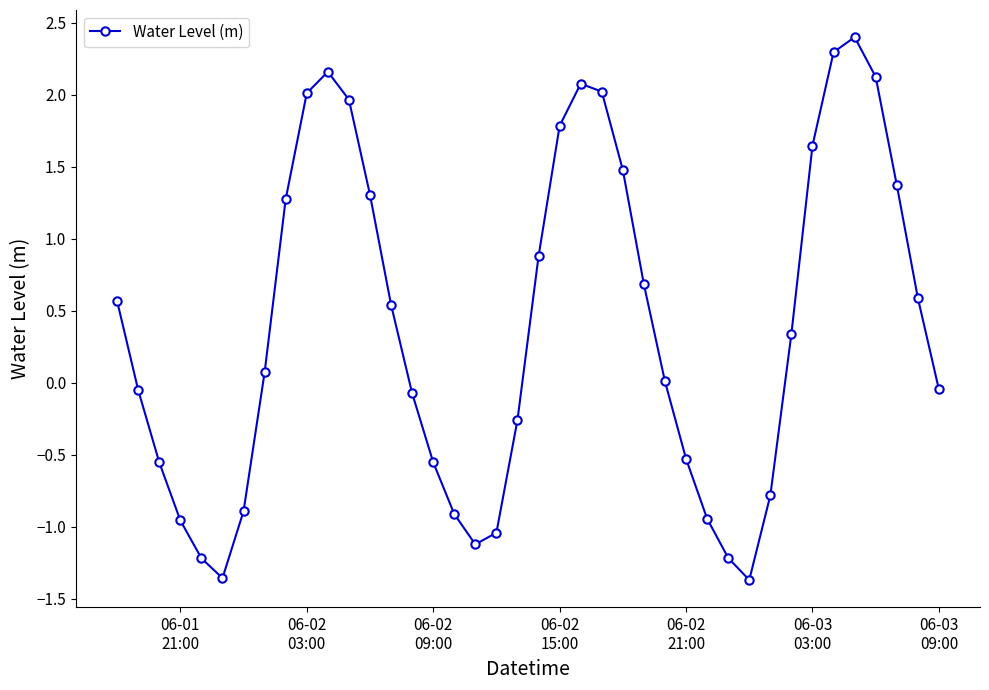

What is the difference between the maximum and minimum values?

3.8